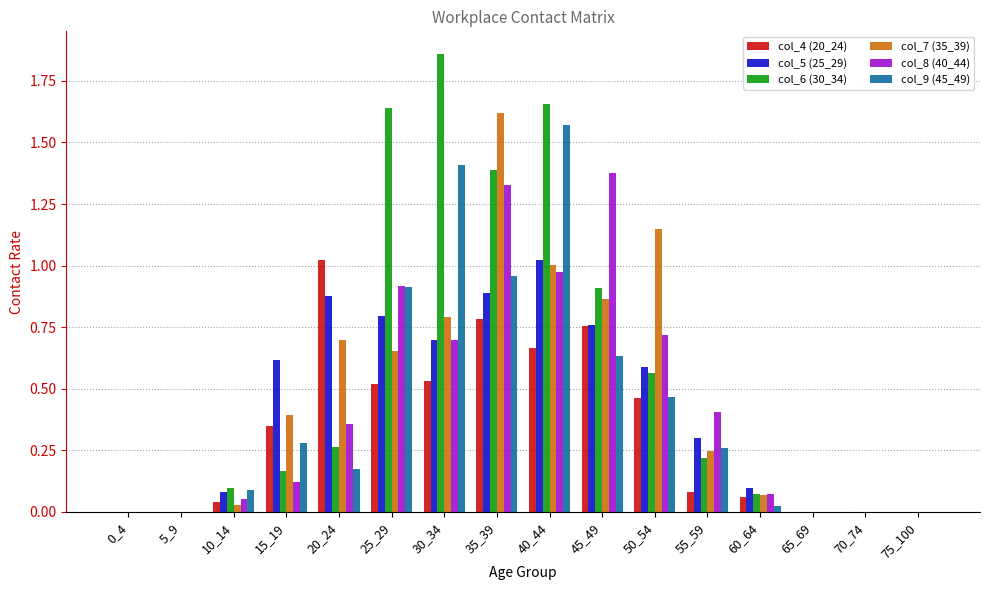

How many groups of bars are there?

16